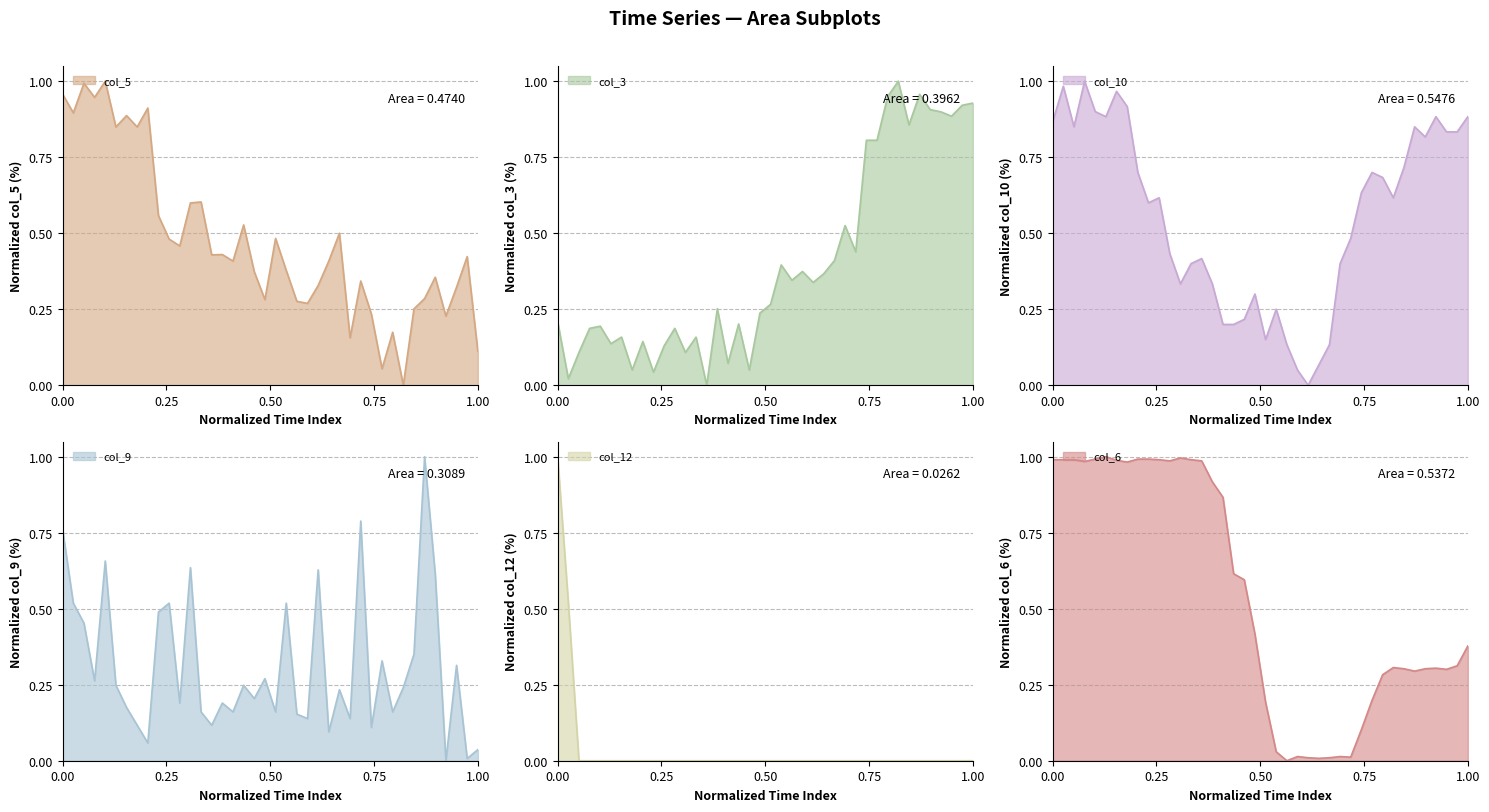

Does the chart display data point markers on the line(s)?

No